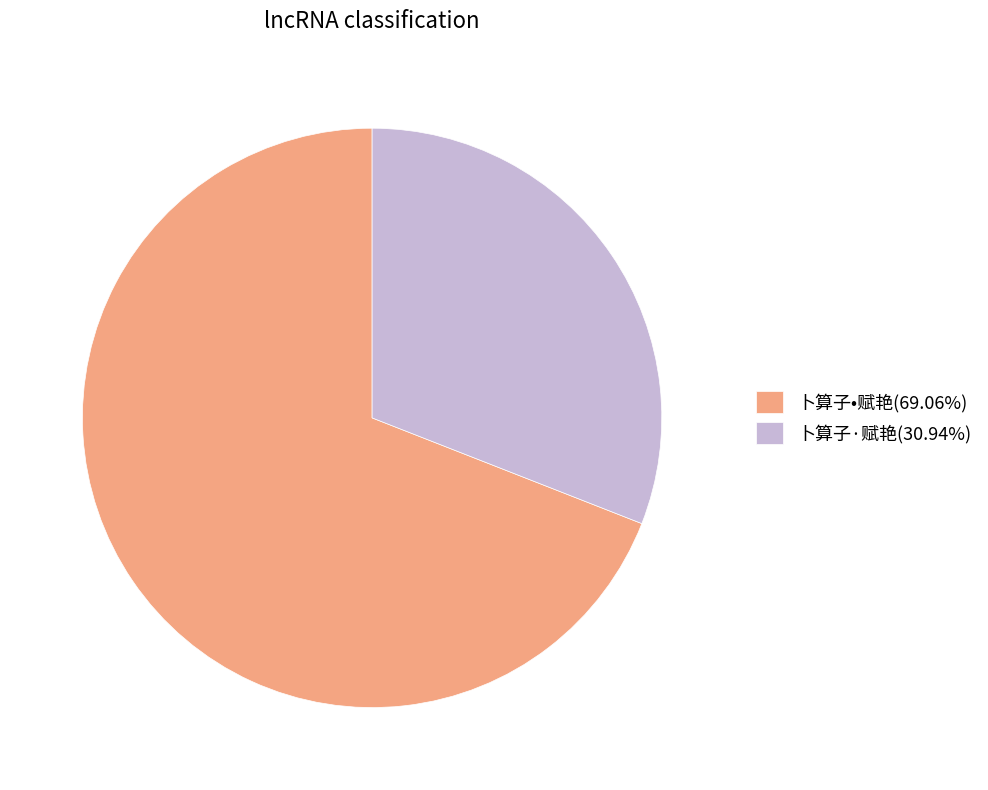

What is the ratio of the value at 卜算子·赋艳(30.94%) to the value at 卜算子•赋艳(69.06%)?

0.4